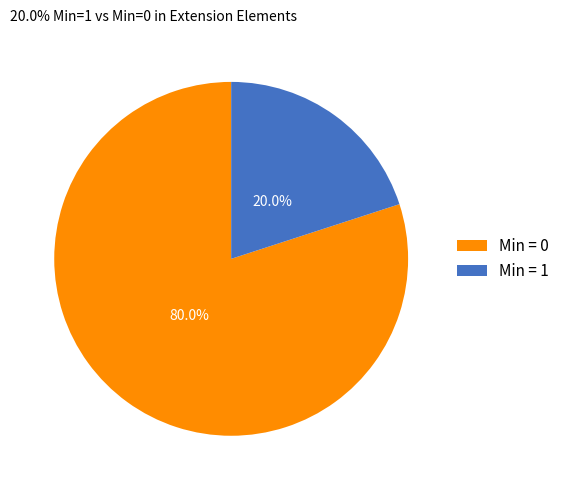

Between Min = 1 and Min = 0, which is larger?

Min = 0